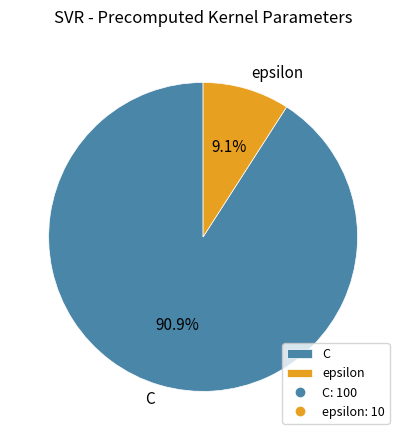

Count the number of slices in the pie.

2